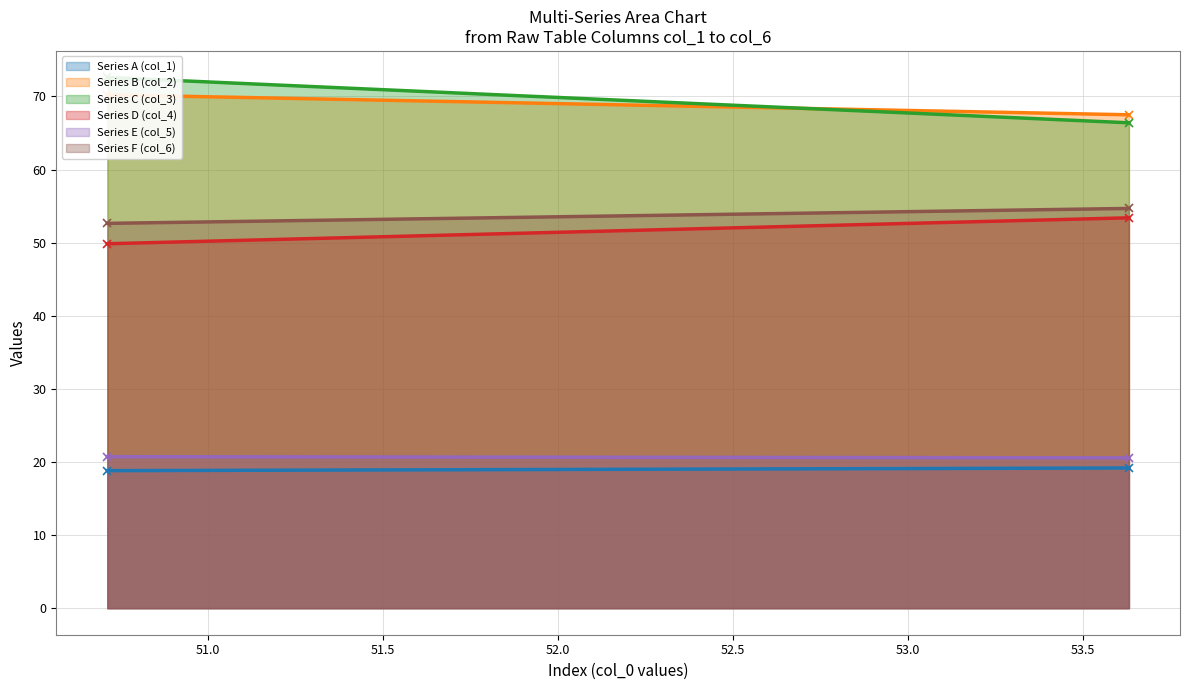

At how many categories does at least one series exceed 37?

2